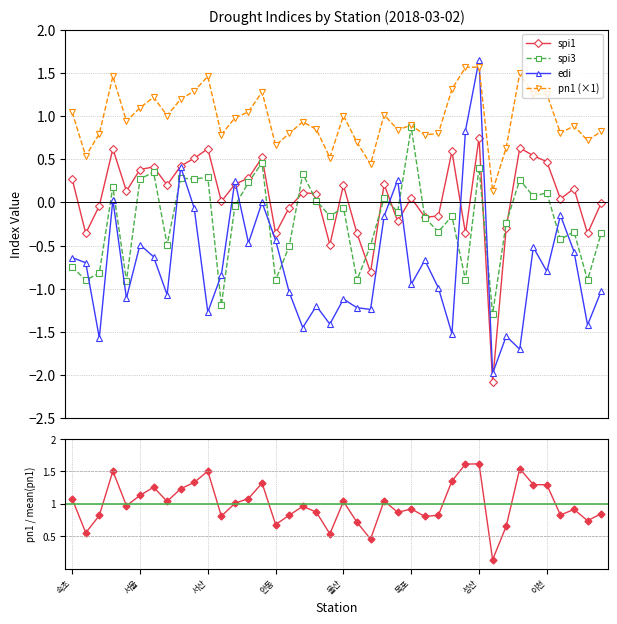

How many values in spi1 are above zero?

25